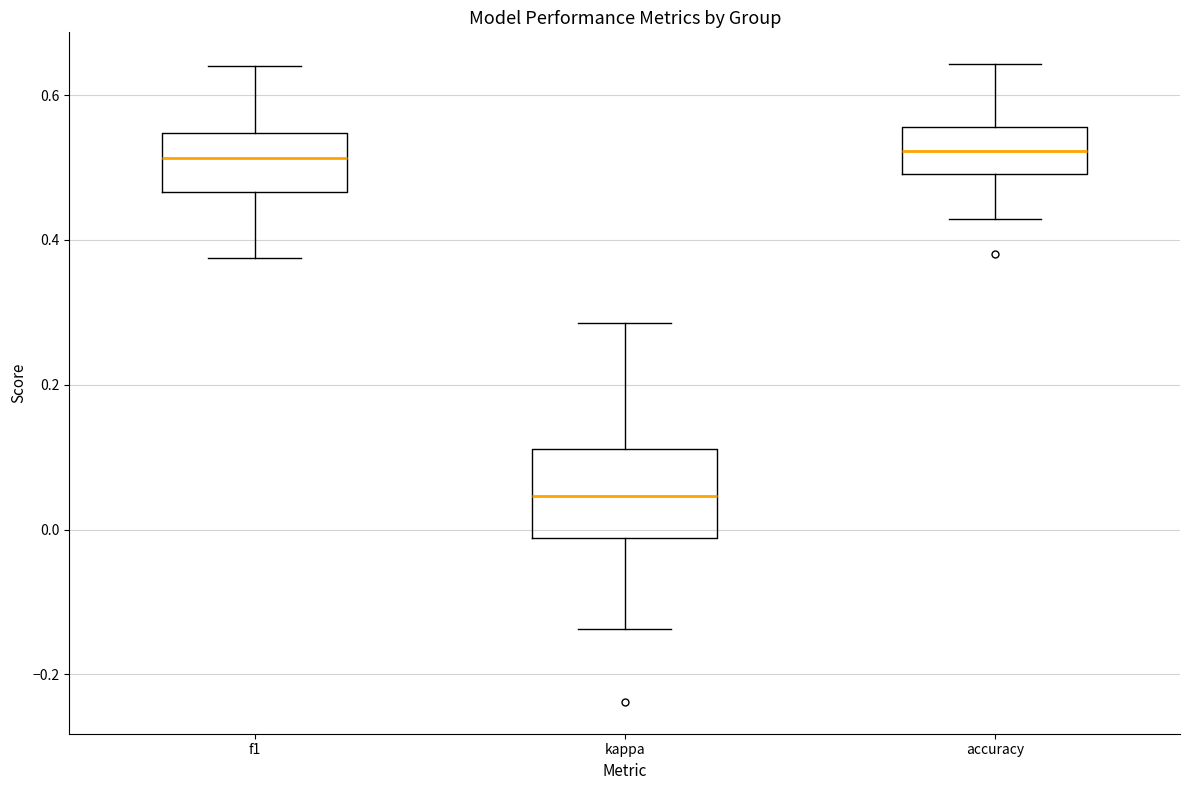

Which box has the lowest median line?

kappa